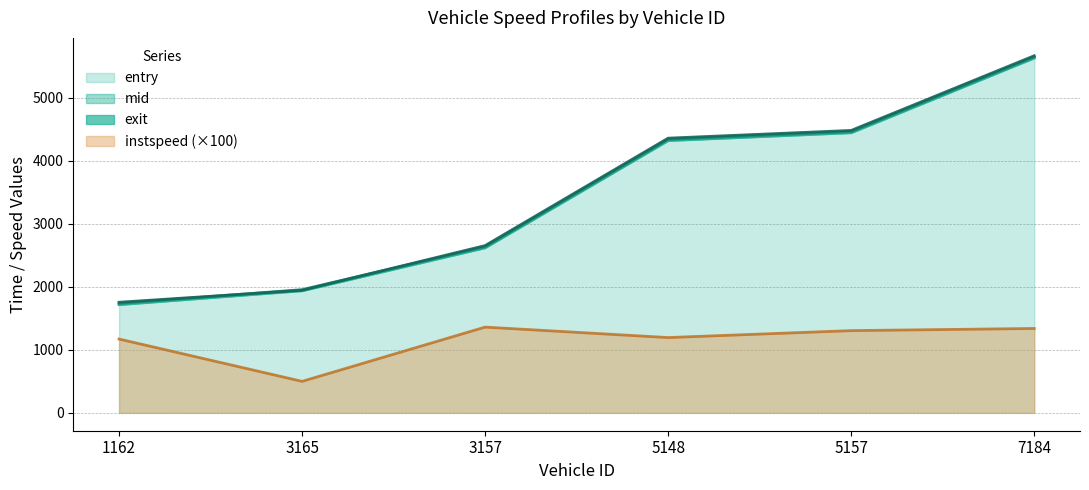

At which category is the sum across all series the highest?

7184